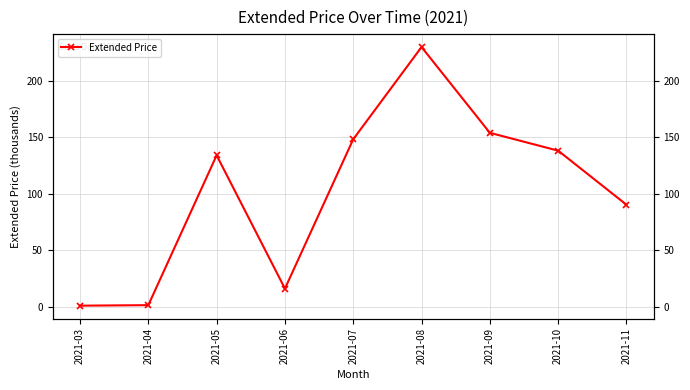

How many values exceed 134?

5